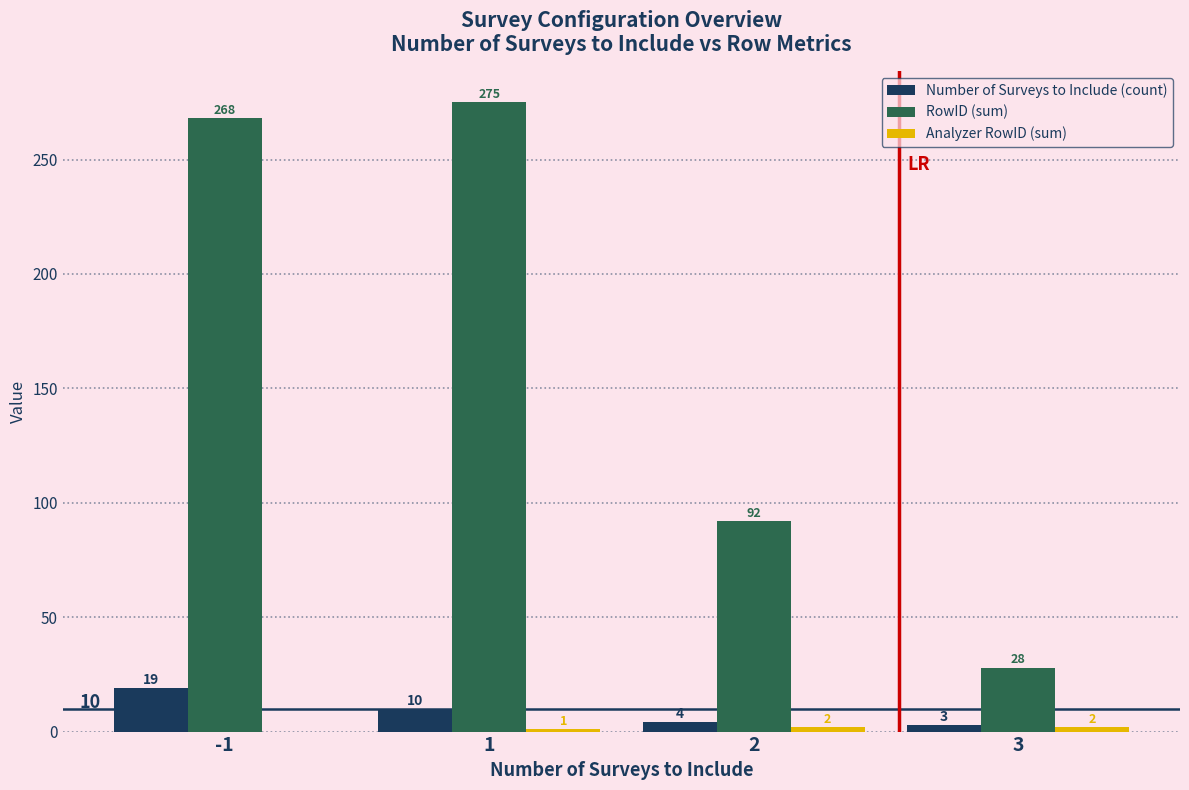

True or false: RowID (sum) has a value of 28 at 3.

True